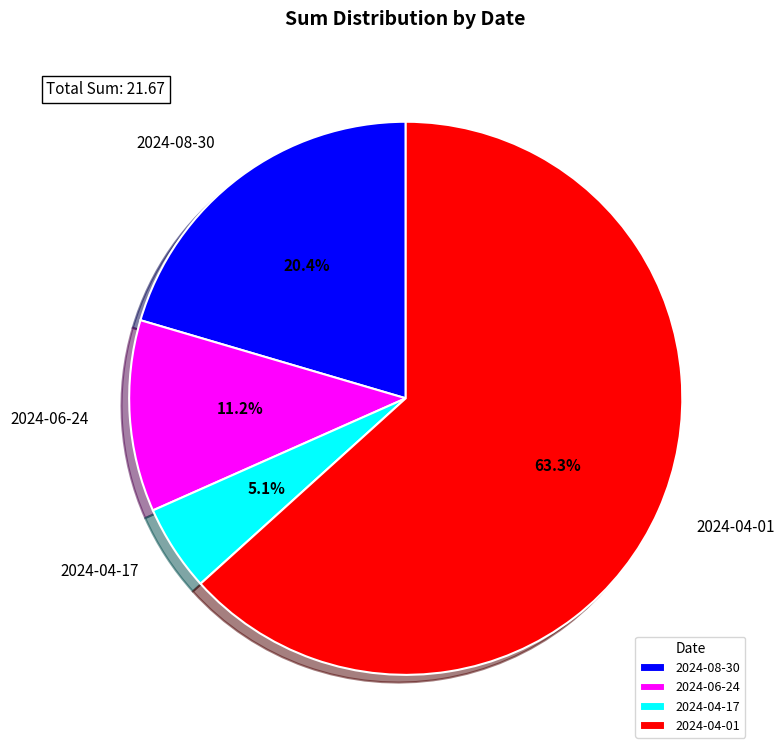

Which slice is the smallest?

2024-04-17